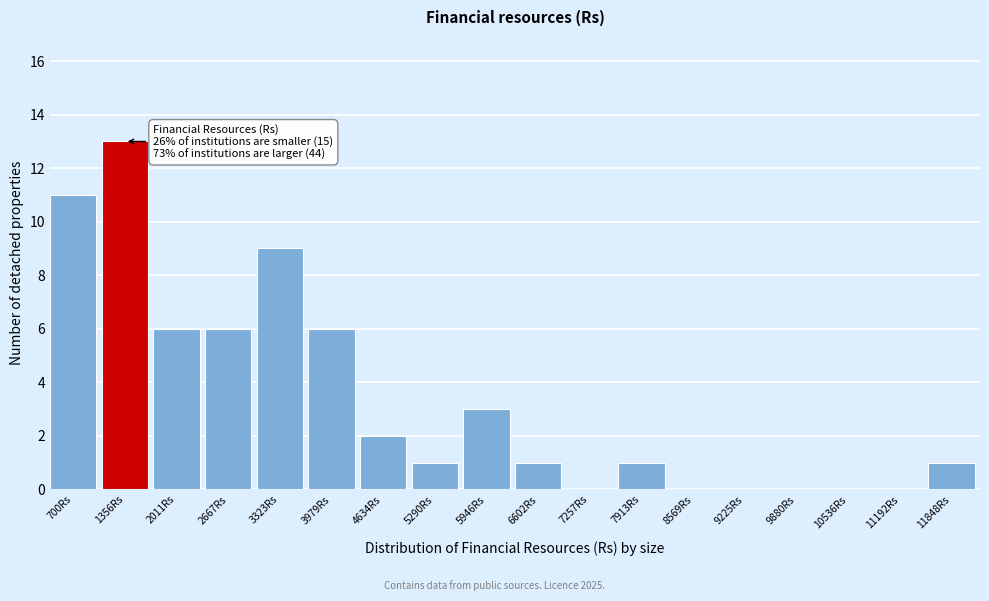

Reading right to left, transcribe all the data shown in this chart.

11848Rs=1	11192Rs=0	10536Rs=0	9880Rs=0	9225Rs=0	8569Rs=0	7913Rs=1	7257Rs=0	6602Rs=1	5946Rs=3	5290Rs=1	4634Rs=2	3979Rs=6	3323Rs=9	2667Rs=6	2011Rs=6	1356Rs=13	700Rs=11